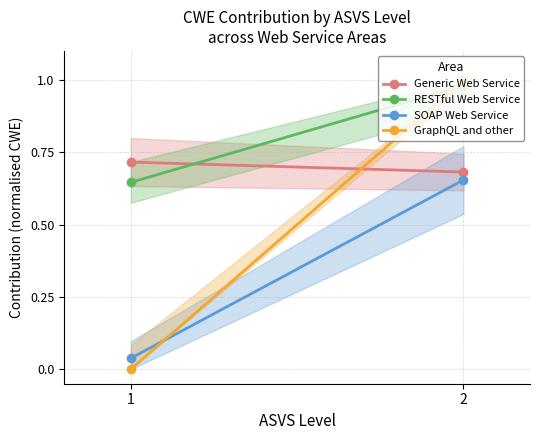

Which series changed the most between 1 and 2?

GraphQL and other